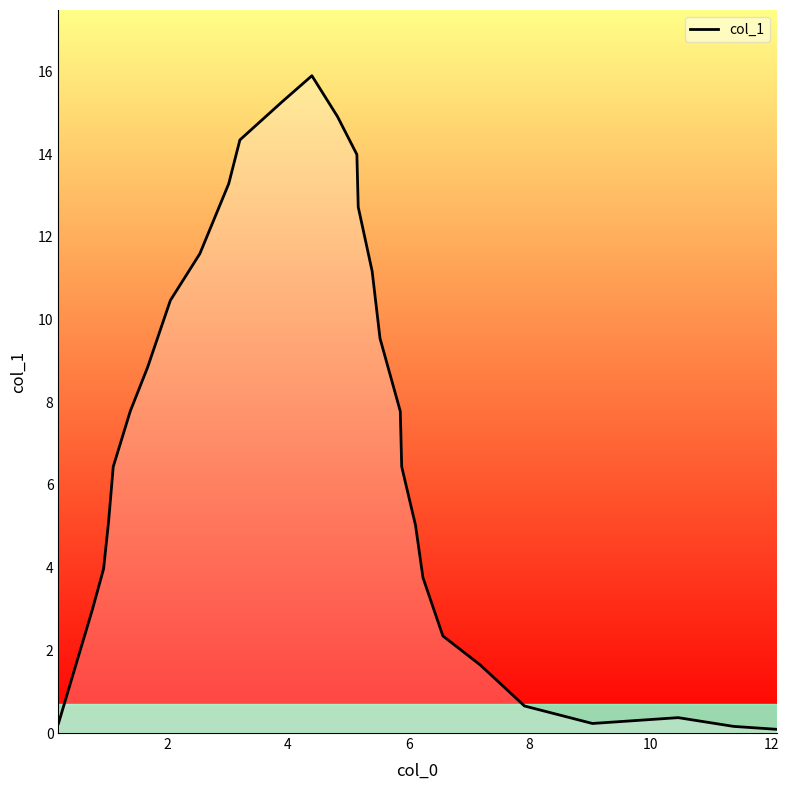

What is the difference between the maximum and minimum values?

15.8